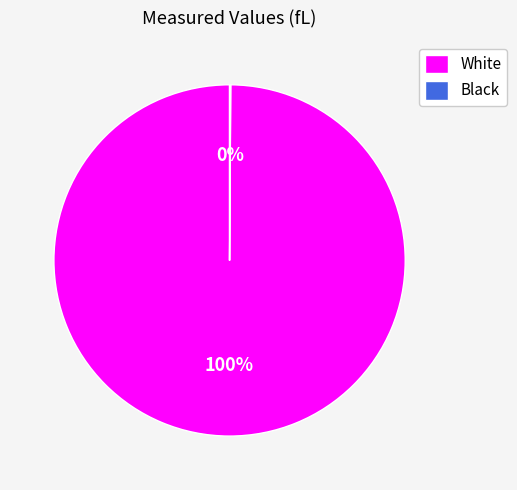

To the nearest percent, what is the difference between the largest and smallest slice percentages?

100%